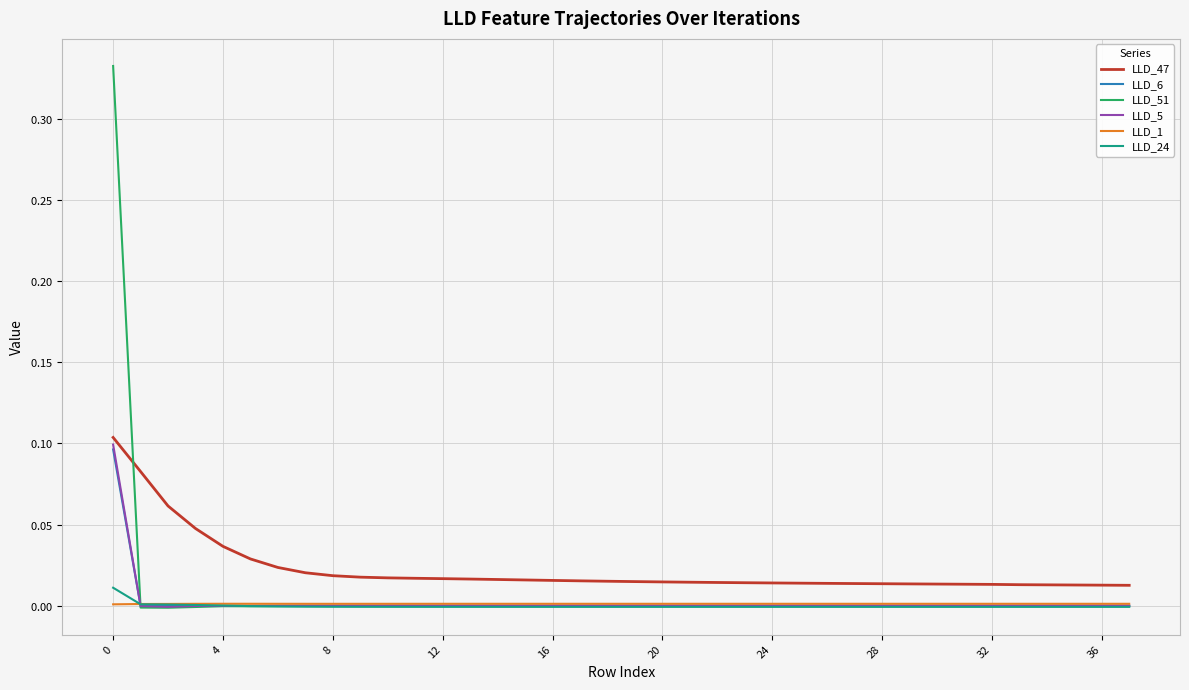

What are all the series names shown in the legend?

LLD_47, LLD_6, LLD_51, LLD_5, LLD_1, LLD_24